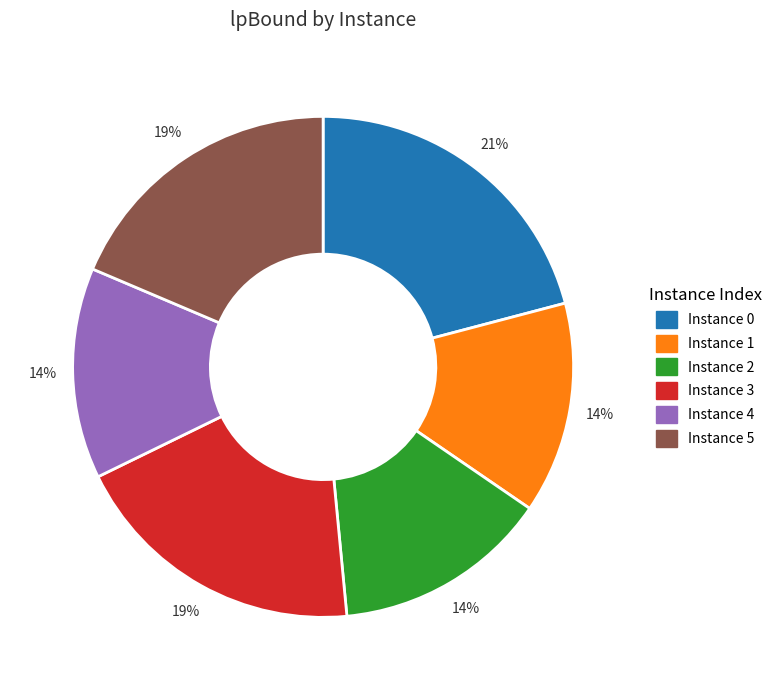

To the nearest percent, what is the average slice percentage?

17%